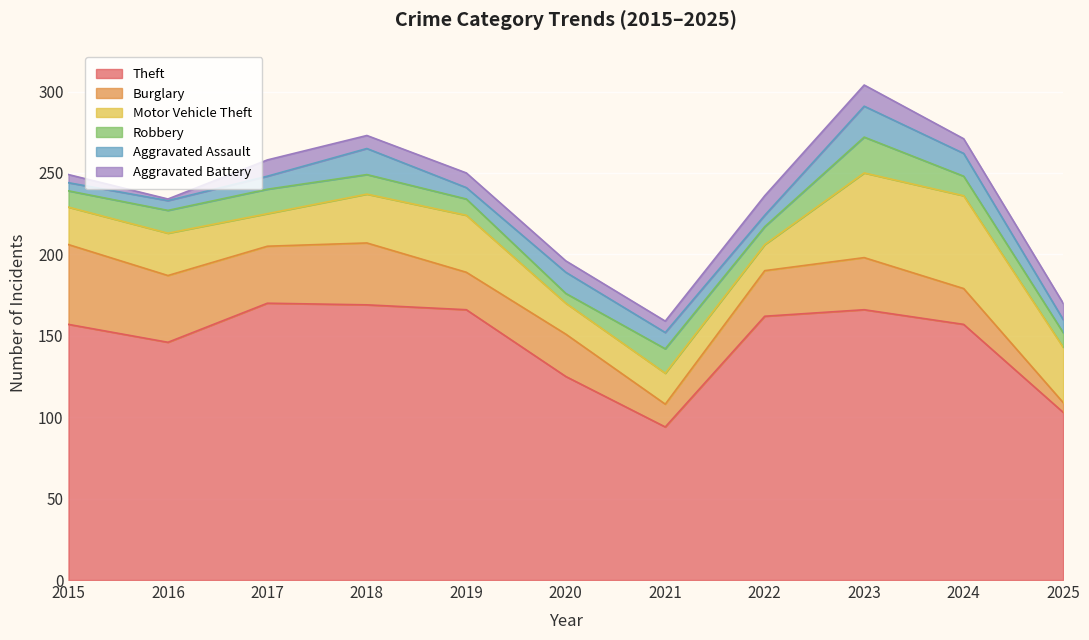

In Theft, how many points are higher than both neighbors (excluding endpoints)?

2